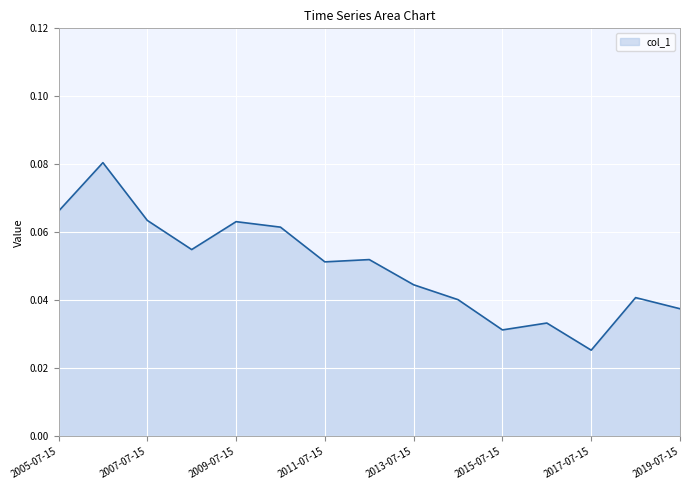

Does the chart display data point markers on the line(s)?

No